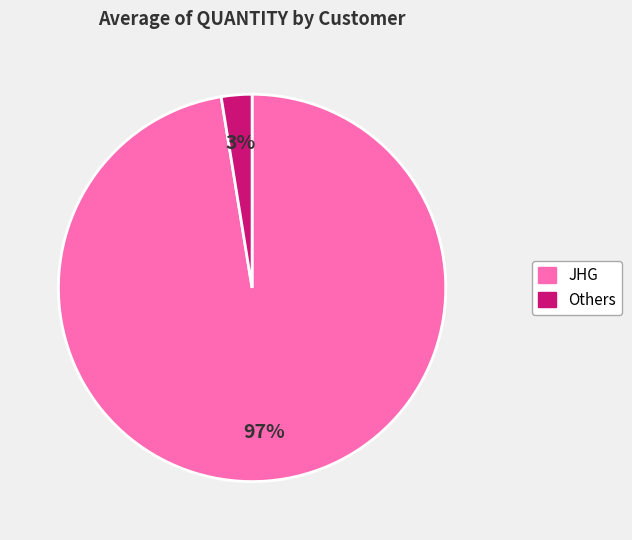

To the nearest percent, what is the average slice percentage?

50%